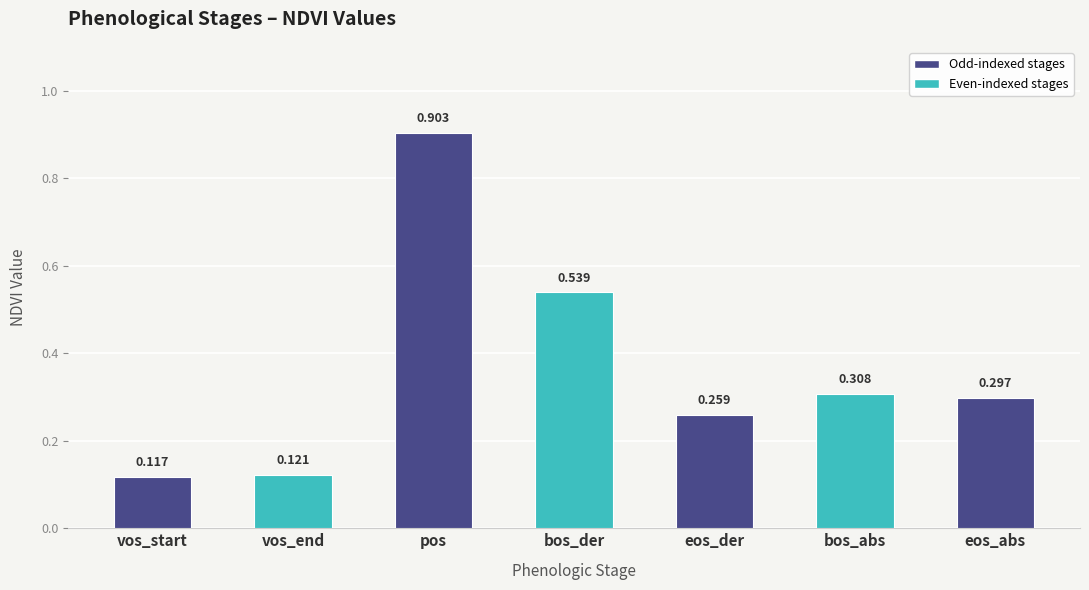

What is the maximum value shown in the chart?

0.9